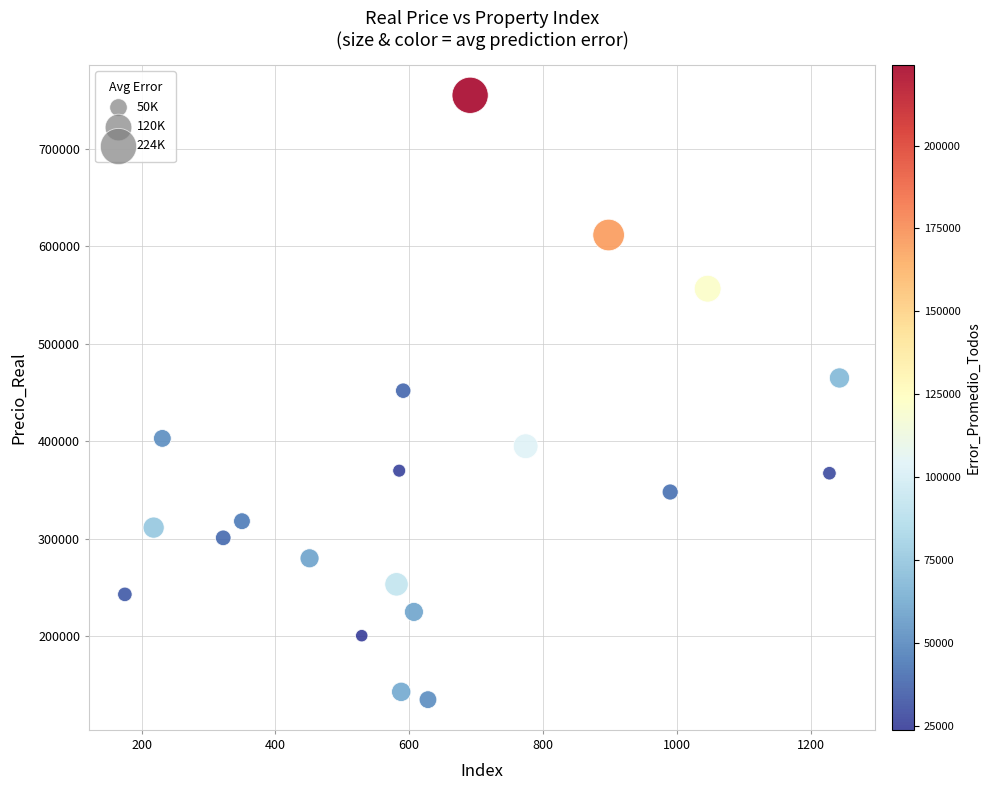

What is the range of X values (max minus min)?

1068